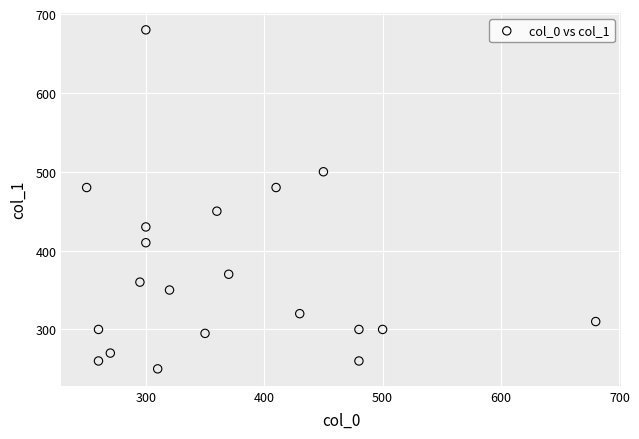

What is the range of X values (max minus min)?

430